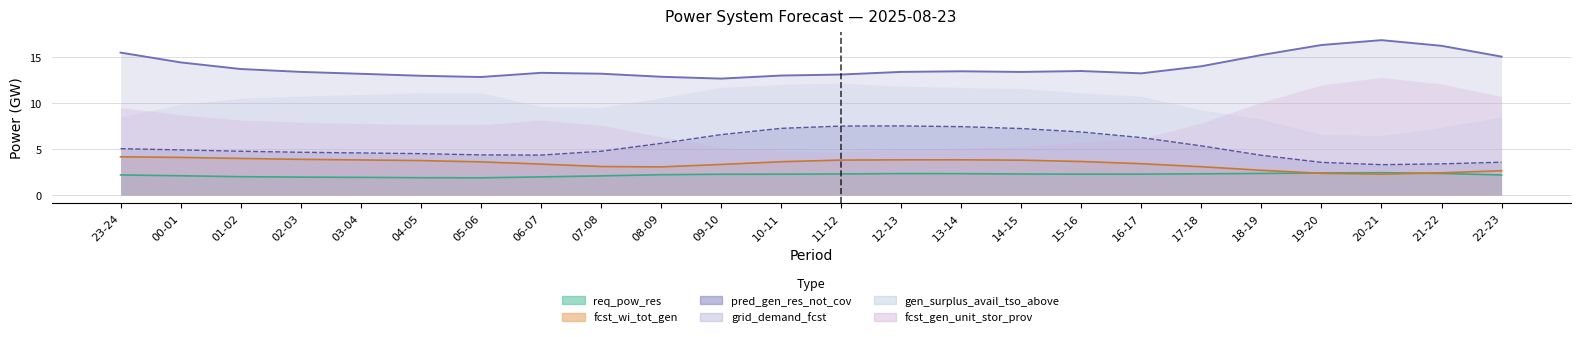

What is the value of the req_pow_res point at the 12th from the left?

2.3